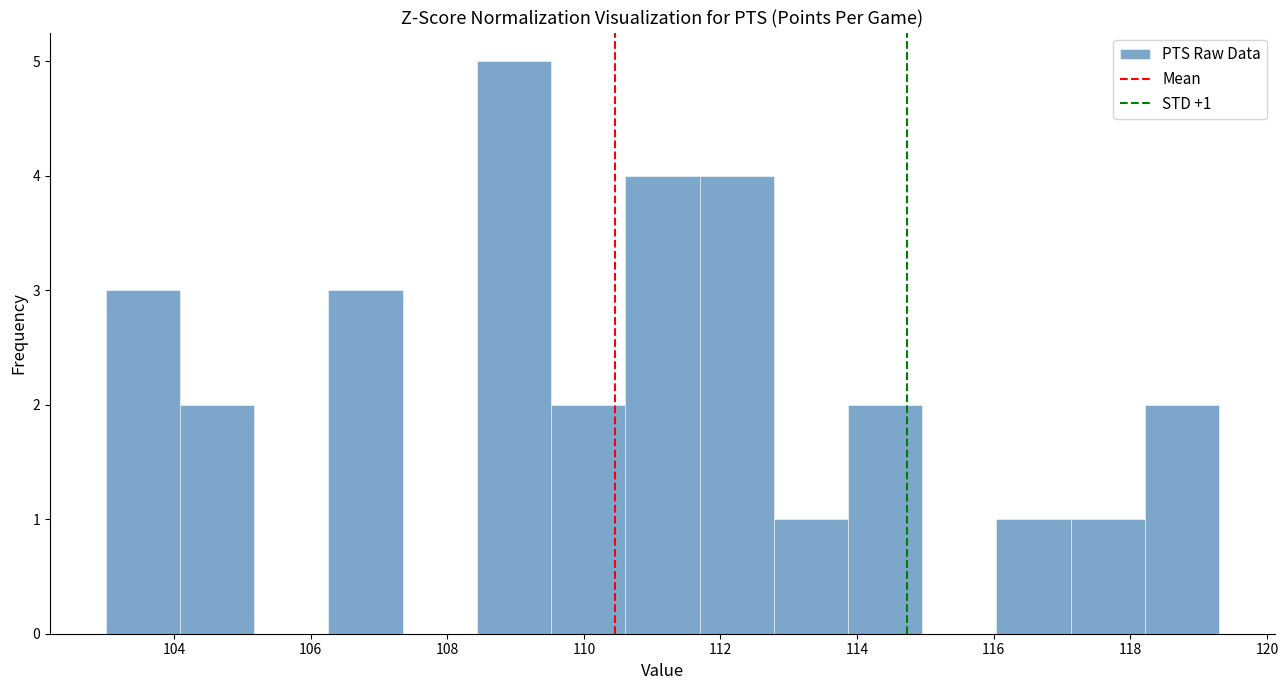

Over which range of the x-axis is the bar tallest?

108.4 to 109.6